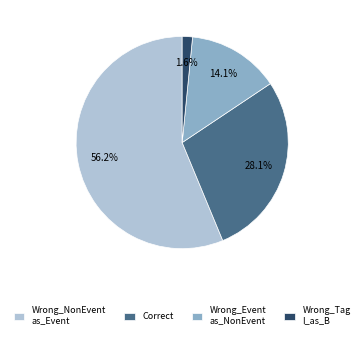

What is the smallest slice in the pie chart?

Wrong_Tag I_as_B